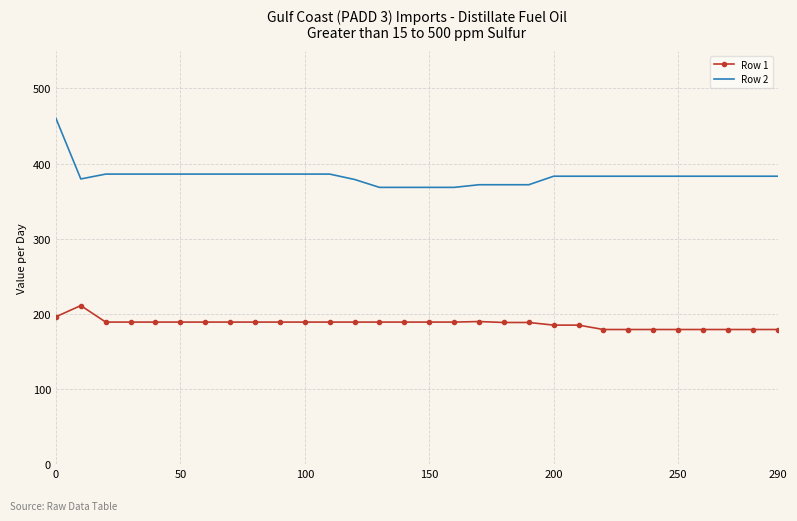

List the series in order of their peak value, lowest first.

Row 1, Row 2